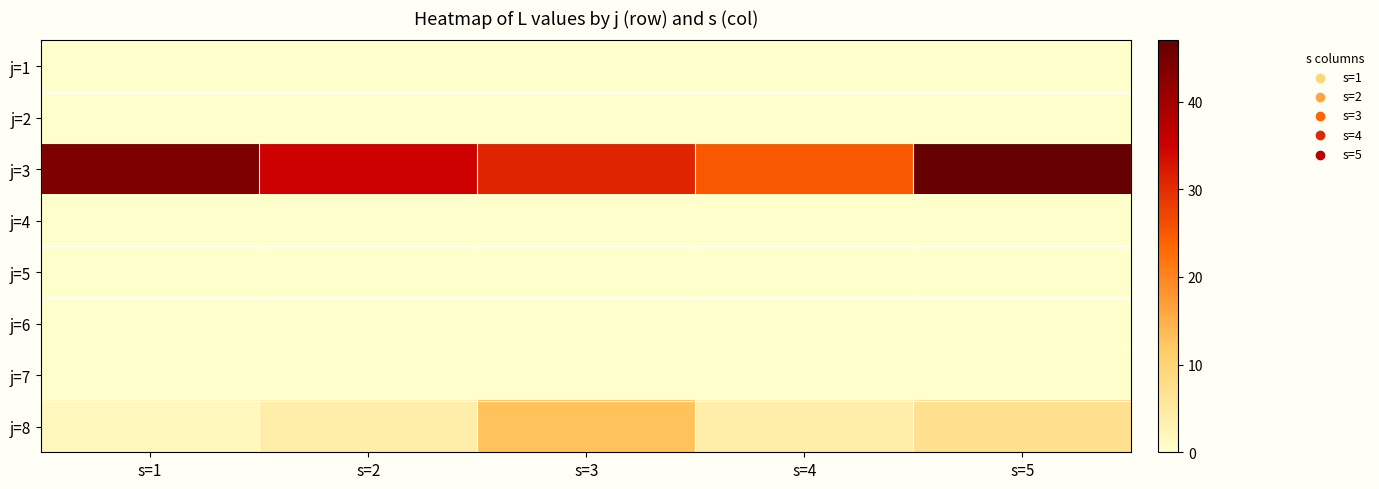

Rank the series at s=2 from highest to lowest value.

j=3, j=8, j=1, j=2, j=4, j=5, j=6, j=7